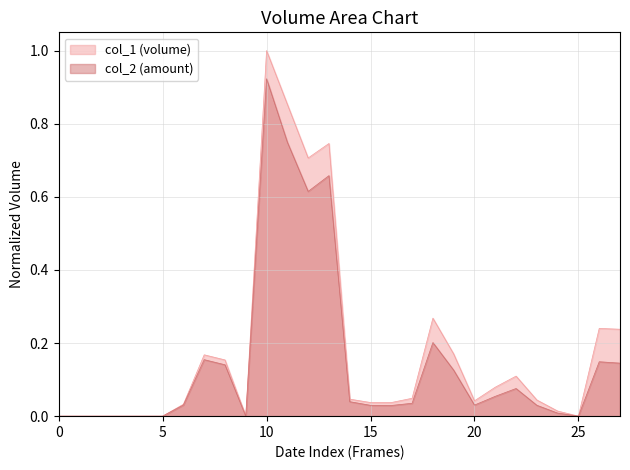

At which category is the sum across all series the highest?

10